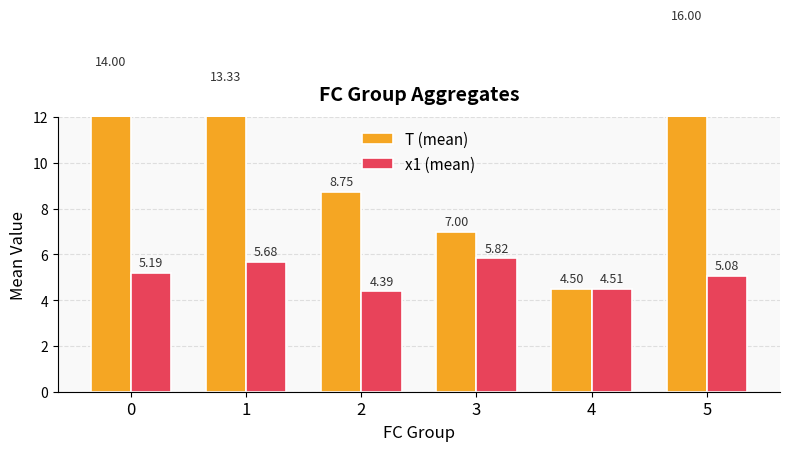

Reading left to right, what are all the values shown in this chart?

T (mean): 14.0	13.3	8.8	7.0	4.5	16.0
x1 (mean): 5.2	5.7	4.4	5.8	4.5	5.1